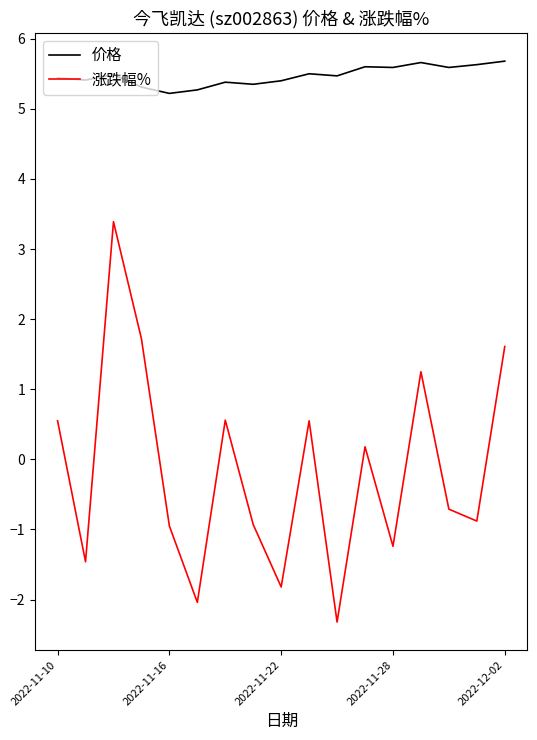

Which series has the widest spread of values?

涨跌幅%